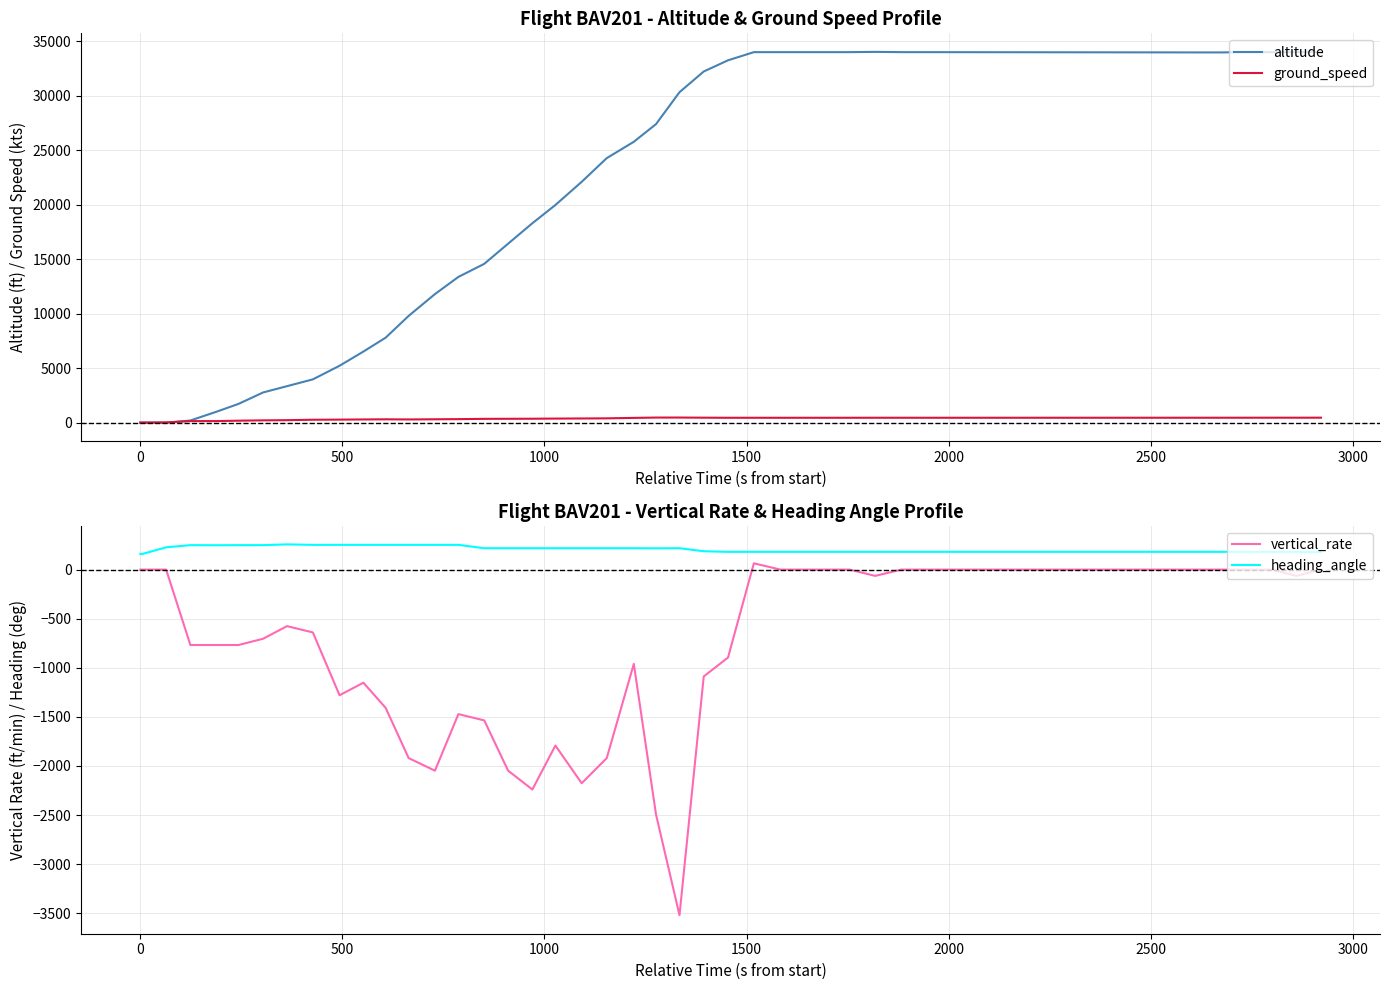

At how many categories does at least one series exceed -1907?

40